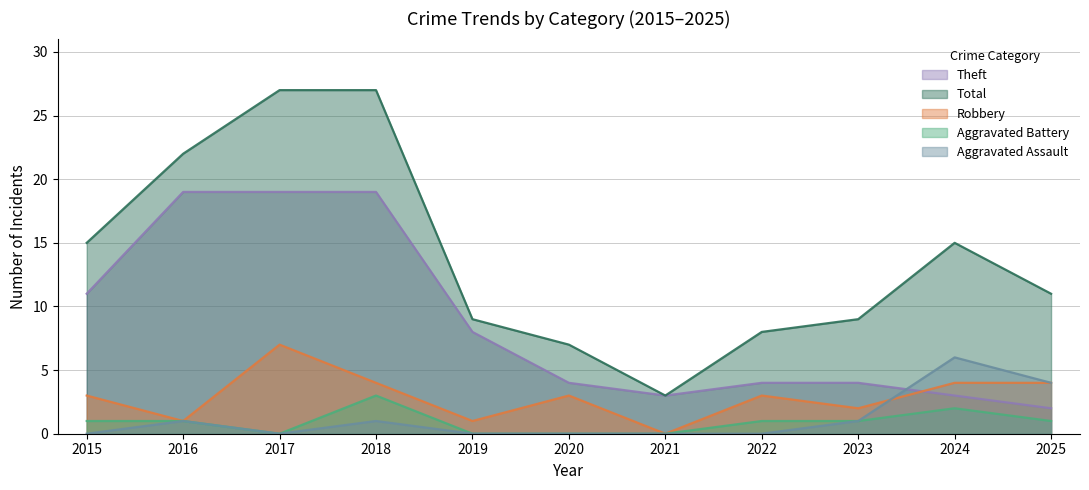

What is the difference between the Robbery values at 2016 and 2022?

2